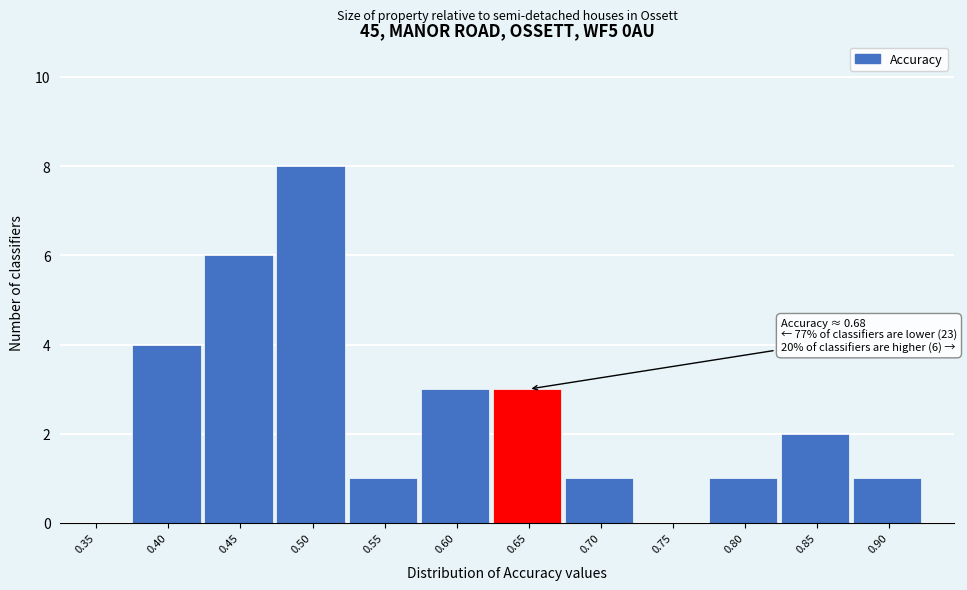

Reading left to right, transcribe all the data shown in this chart.

0.35=0	0.40=4	0.45=6	0.50=8	0.55=1	0.60=3	0.65=3	0.70=1	0.75=0	0.80=1	0.85=2	0.90=1